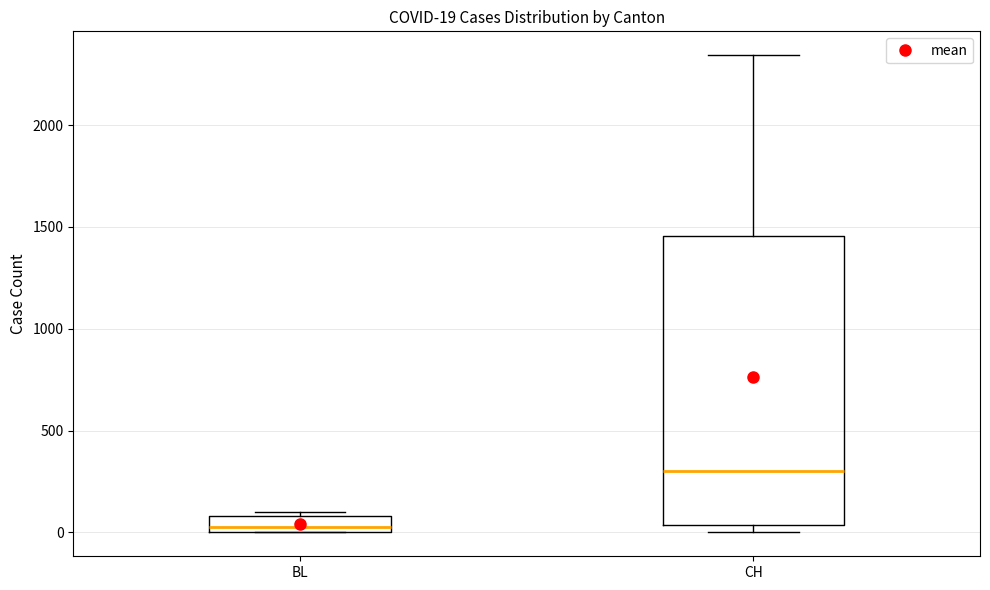

Which box has the lowest median line?

BL